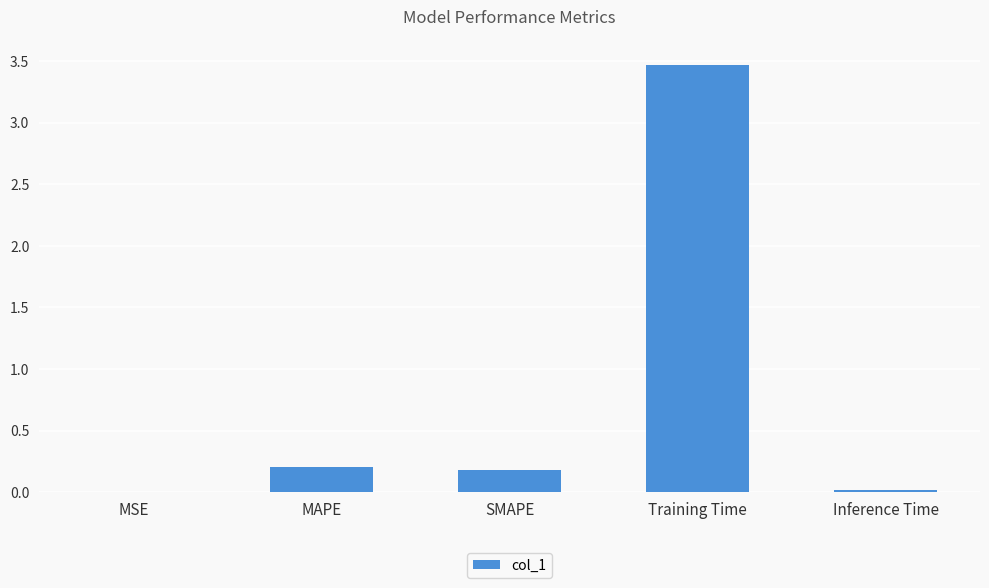

What is the difference between the values at Inference Time and SMAPE?

0.2